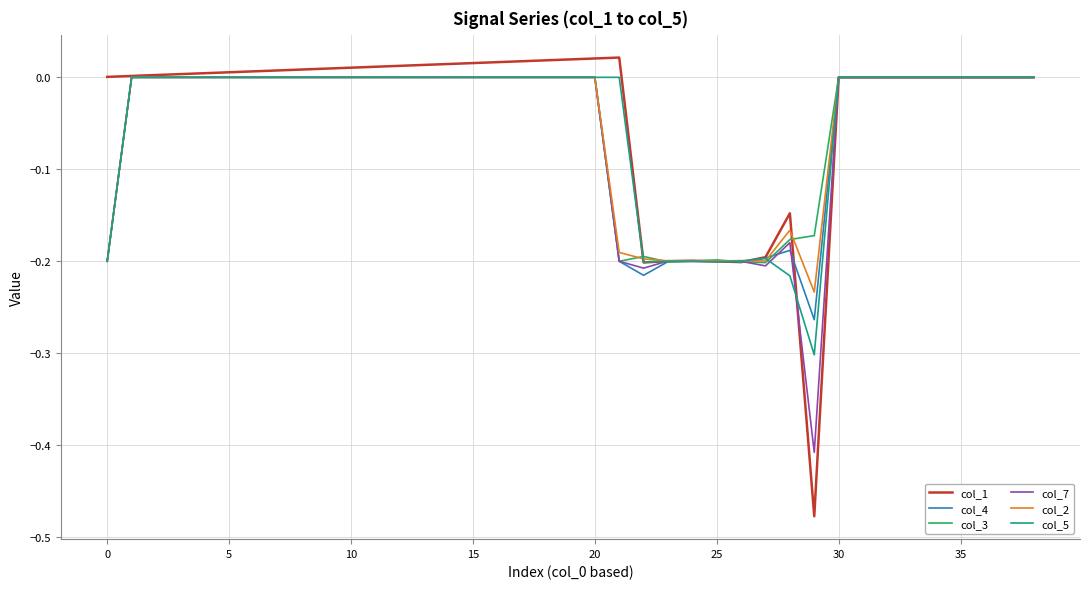

Which series has the largest range (max minus min)?

col_1